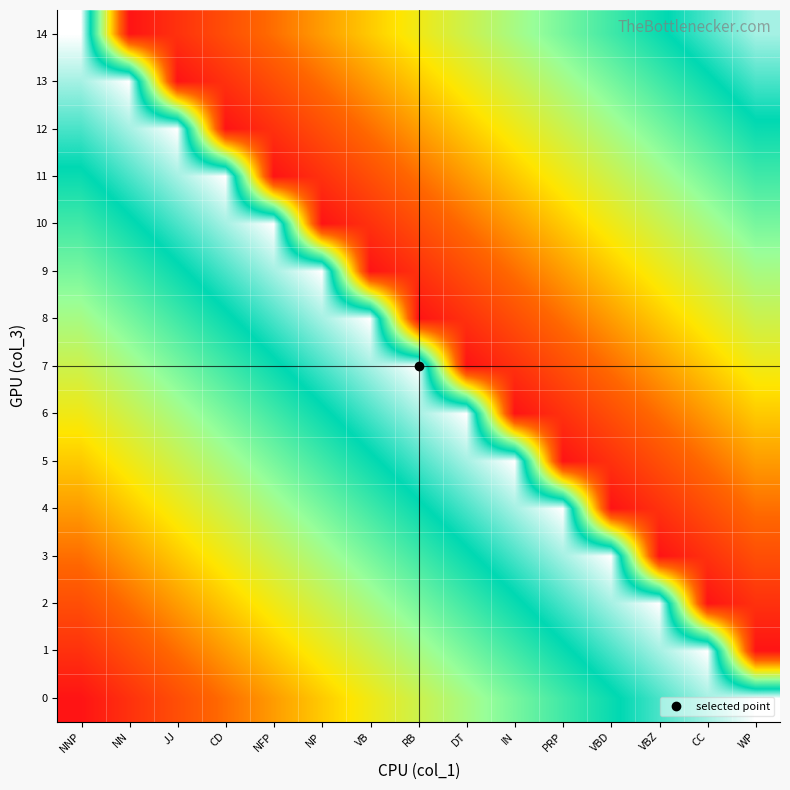

What is the difference between the highest and lowest values at DT?

14